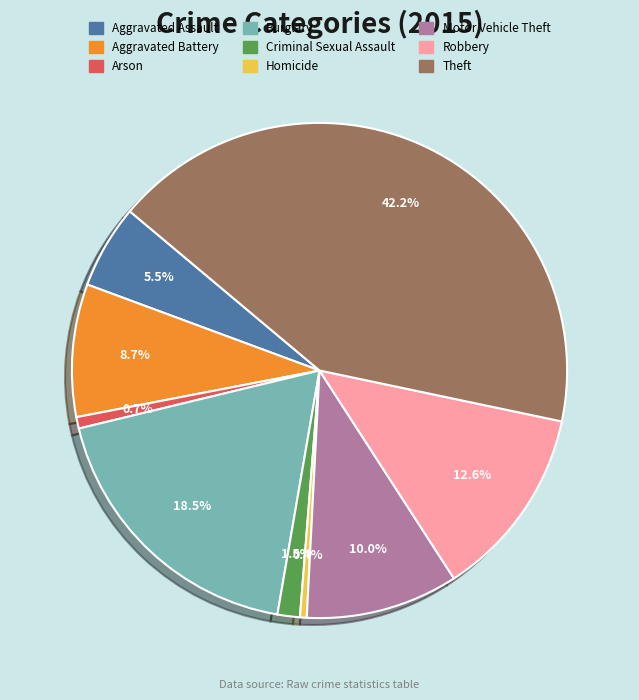

To the nearest percent, what is the average slice percentage?

11%